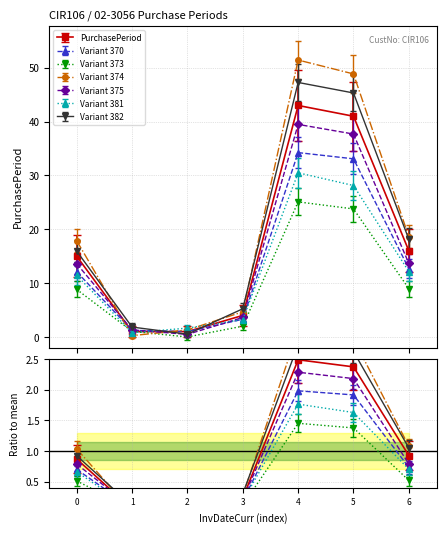

Is it true that the value at 2015-09-10 is 2?

False